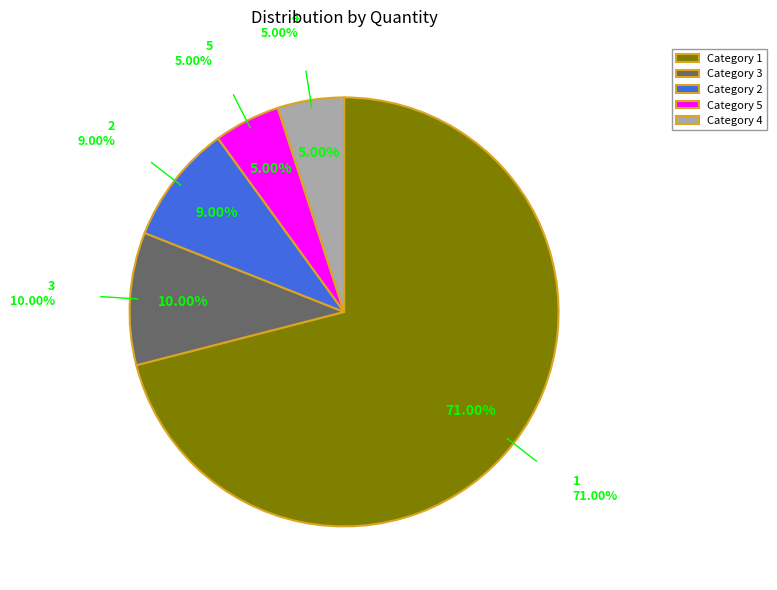

What percentage is the 3 slice, to the nearest percent?

10%